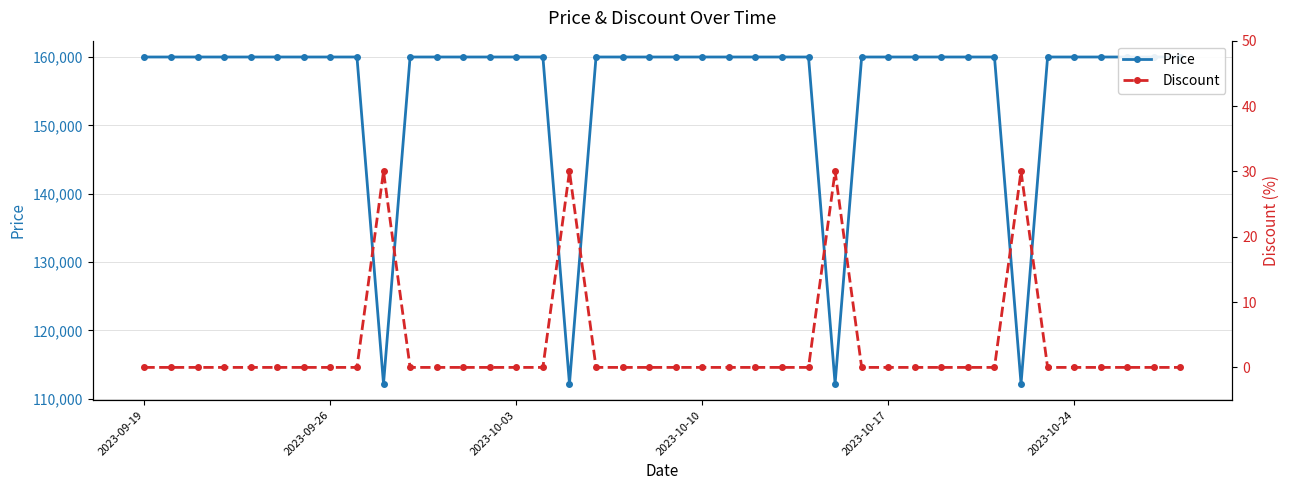

True or false: Price has a value of 89369 at 2023-10-03.

False